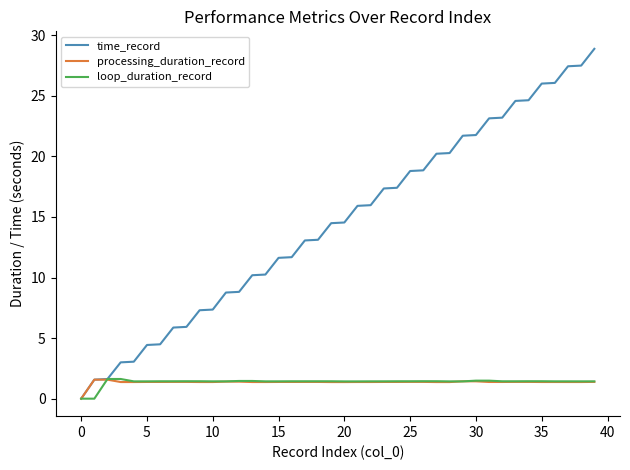

Which series has the widest spread of values?

time_record